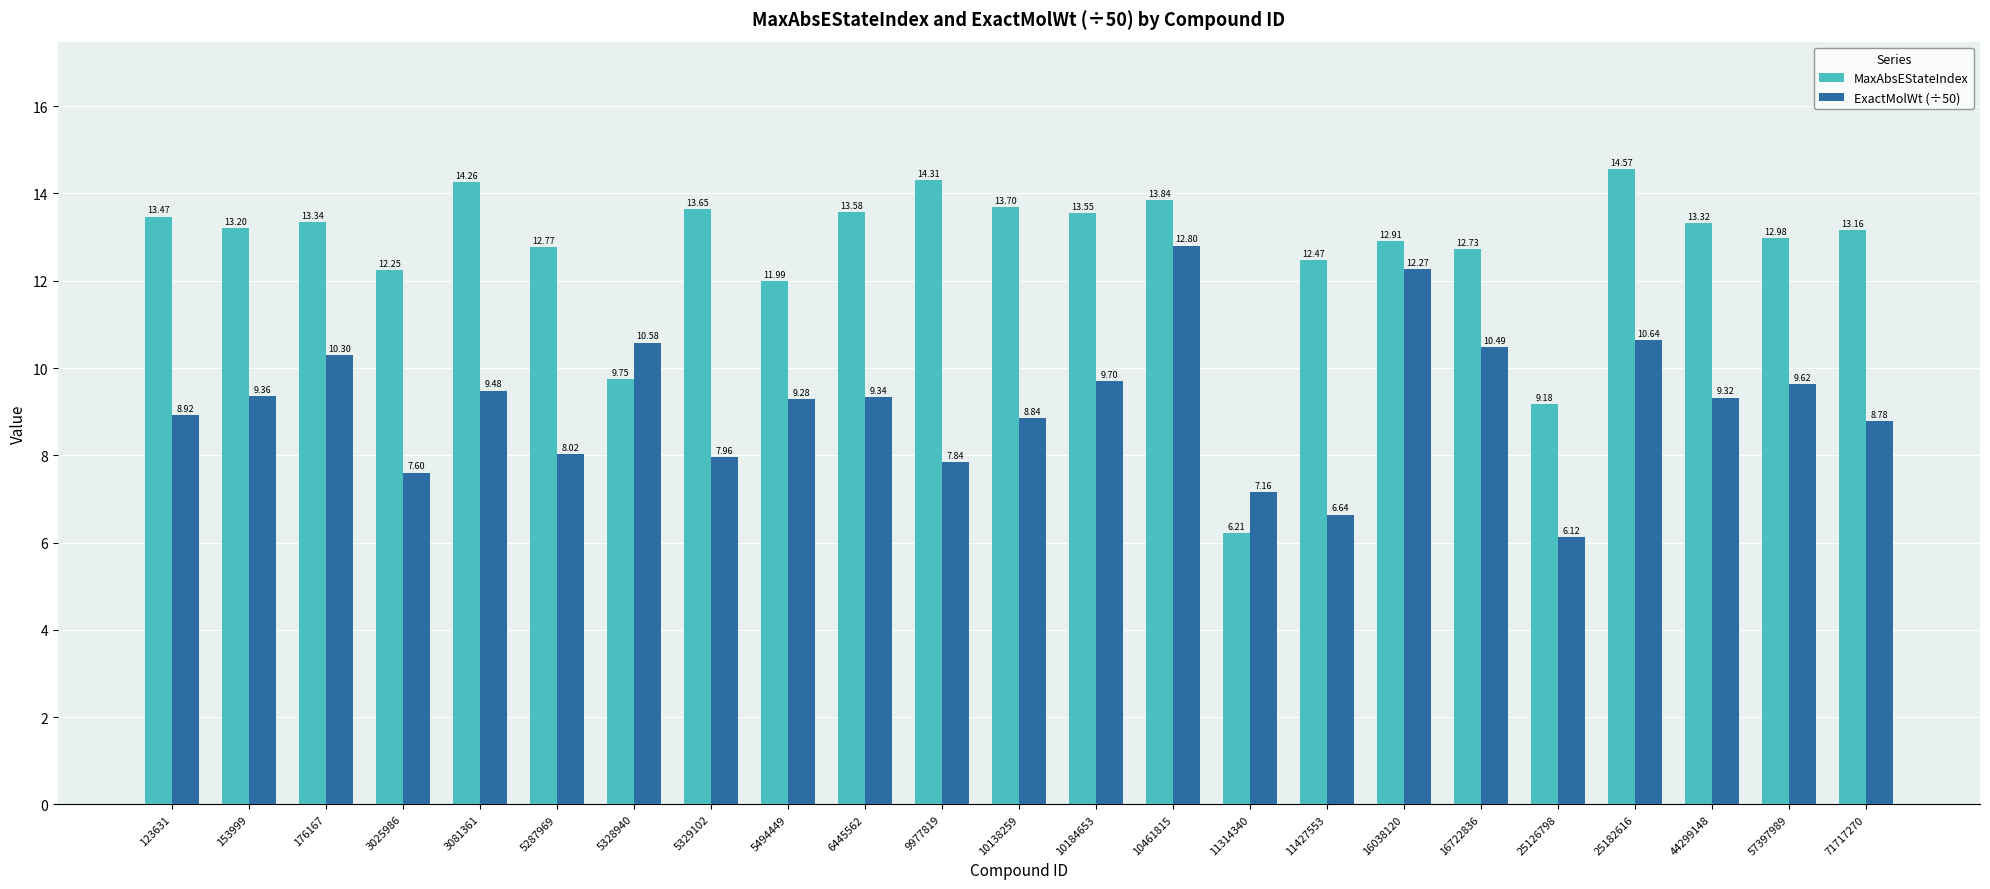

At which label is ExactMolWt (÷50) closest to 9?

123631